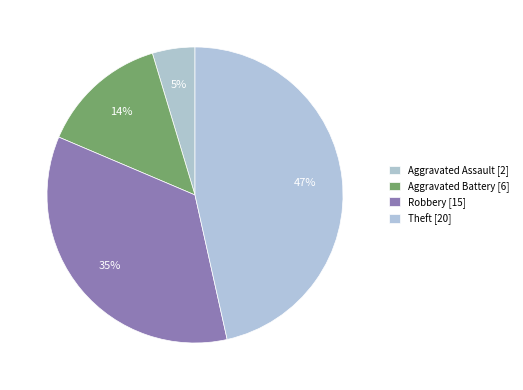

How many slices are in this pie chart?

4